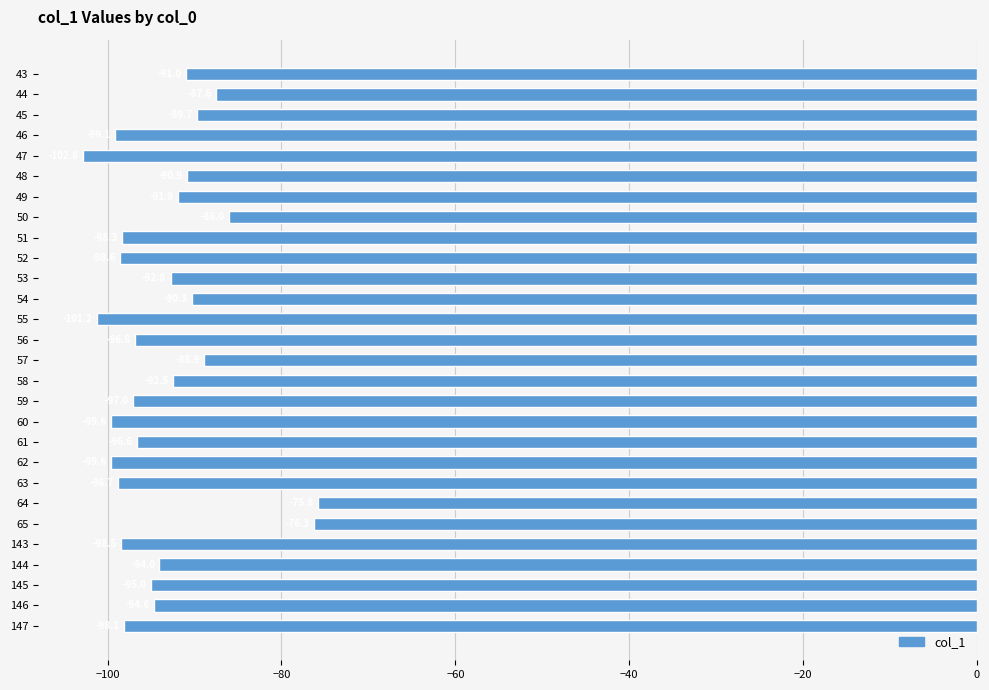

The value at 65 is -76.3. True or false?

True